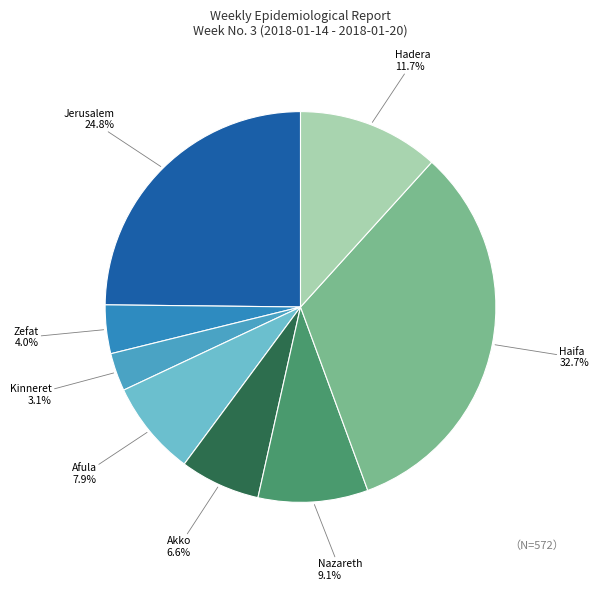

Count the number of slices in the pie.

8